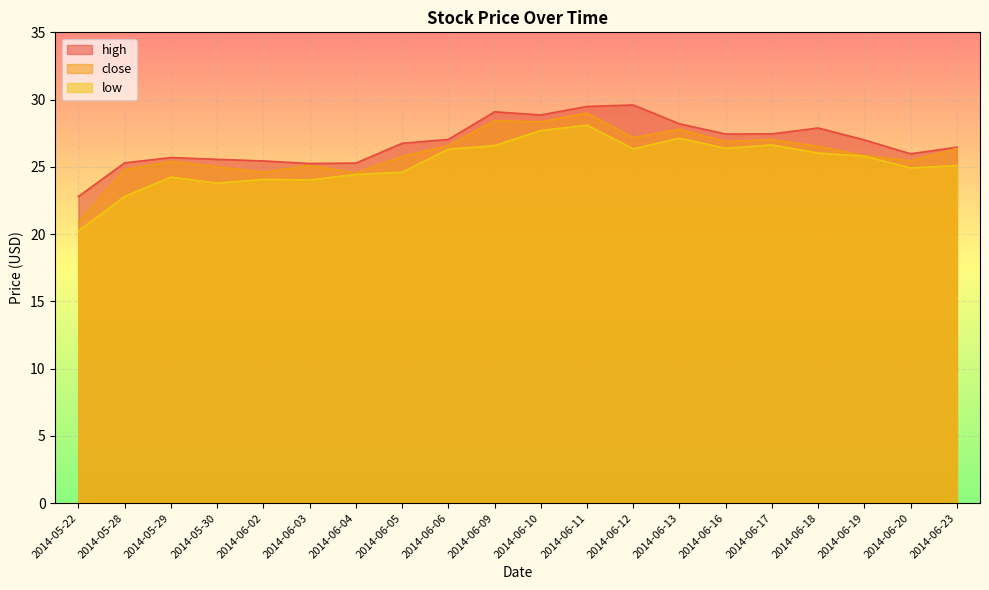

Which label corresponds to the smallest value in the chart?

2014-05-22